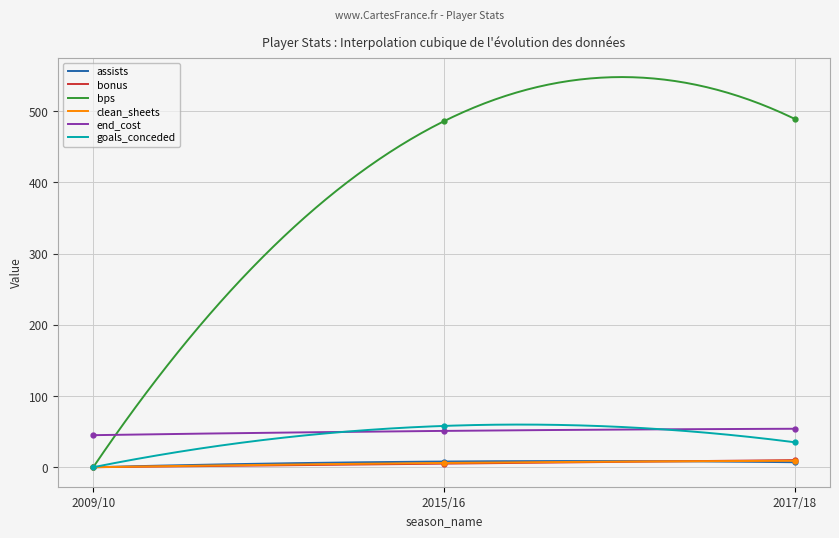

What is the difference between the bps values at 2015/16 and 2009/10?

486